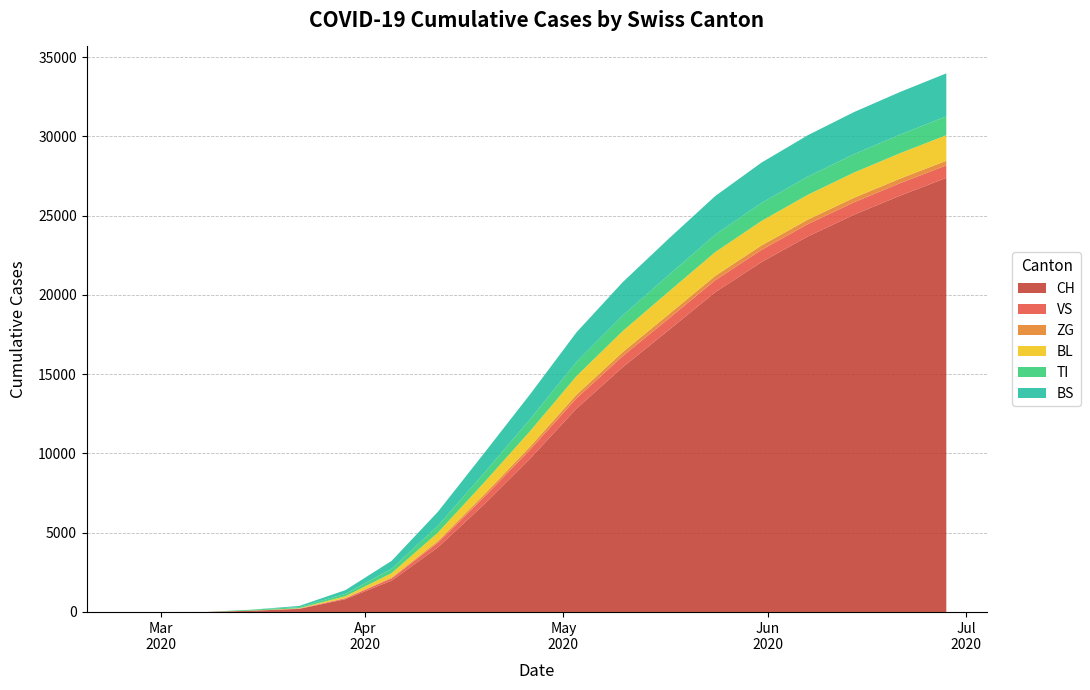

Reading right to left, extract all data points from this chart.

CH: 2020-06-28=27387	2020-06-21=26267	2020-06-14=25060	2020-06-07=23688	2020-05-31=22072	2020-05-24=20175	2020-05-17=17800	2020-05-10=15448	2020-05-03=12834	2020-04-26=9691	2020-04-19=6787	2020-04-12=4074	2020-04-05=1979	2020-03-29=806	2020-03-22=192	2020-03-15=79	2020-03-08=3	2020-03-01=0	2020-02-25=0
VS: 2020-06-28=789	2020-06-21=786	2020-06-14=783	2020-06-07=776	2020-05-31=770	2020-05-24=753	2020-05-17=724	2020-05-10=699	2020-05-03=648	2020-04-26=567	2020-04-19=464	2020-04-12=296	2020-04-05=141	2020-03-29=54	2020-03-22=19	2020-03-15=6	2020-03-08=0	2020-03-01=0	2020-02-25=0
ZG: 2020-06-28=291	2020-06-21=289	2020-06-14=287	2020-06-07=285	2020-05-31=281	2020-05-24=277	2020-05-17=268	2020-05-10=253	2020-05-03=232	2020-04-26=196	2020-04-19=157	2020-04-12=104	2020-04-05=55	2020-03-29=20	2020-03-22=5	2020-03-15=0	2020-03-08=0	2020-03-01=0	2020-02-25=0
BL: 2020-06-28=1614	2020-06-21=1603	2020-06-14=1590	2020-06-07=1567	2020-05-31=1544	2020-05-24=1498	2020-05-17=1433	2020-05-10=1326	2020-05-03=1169	2020-04-26=973	2020-04-19=756	2020-04-12=530	2020-04-05=276	2020-03-29=115	2020-03-22=21	2020-03-15=5	2020-03-08=0	2020-03-01=0	2020-02-25=0
TI: 2020-06-28=1190	2020-06-21=1177	2020-06-14=1162	2020-06-07=1150	2020-05-31=1136	2020-05-24=1101	2020-05-17=1052	2020-05-10=985	2020-05-03=891	2020-04-26=752	2020-04-19=602	2020-04-12=432	2020-04-05=279	2020-03-29=155	2020-03-22=70	2020-03-15=61	2020-03-08=0	2020-03-01=0	2020-02-25=0
BS: 2020-06-28=2710	2020-06-21=2686	2020-06-14=2653	2020-06-07=2607	2020-05-31=2545	2020-05-24=2436	2020-05-17=2289	2020-05-10=2100	2020-05-03=1872	2020-04-26=1572	2020-04-19=1249	2020-04-12=882	2020-04-05=495	2020-03-29=228	2020-03-22=73	2020-03-15=0	2020-03-08=0	2020-03-01=0	2020-02-25=0